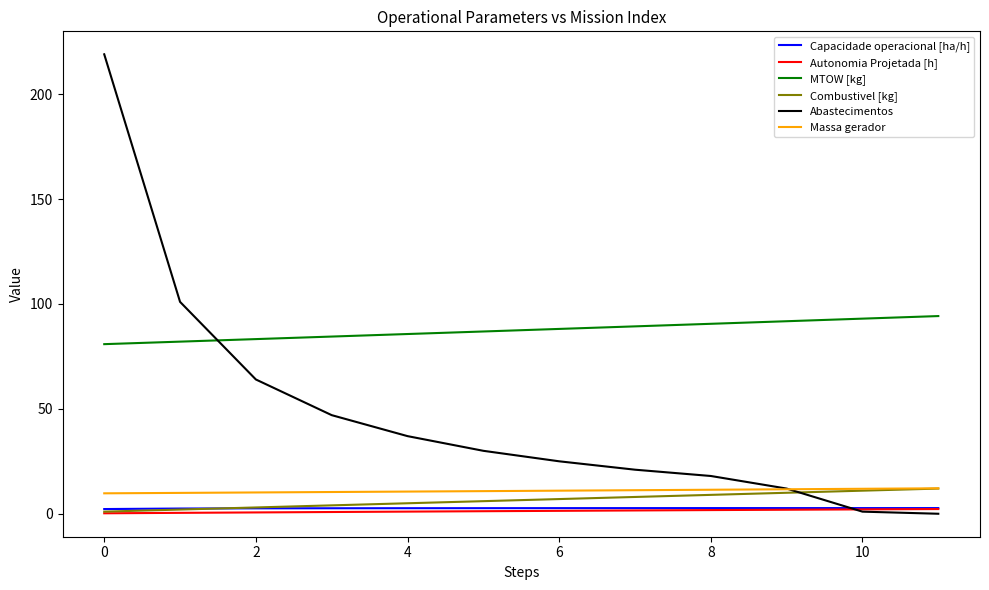

Which series has the largest total across all categories?

MTOW [kg]